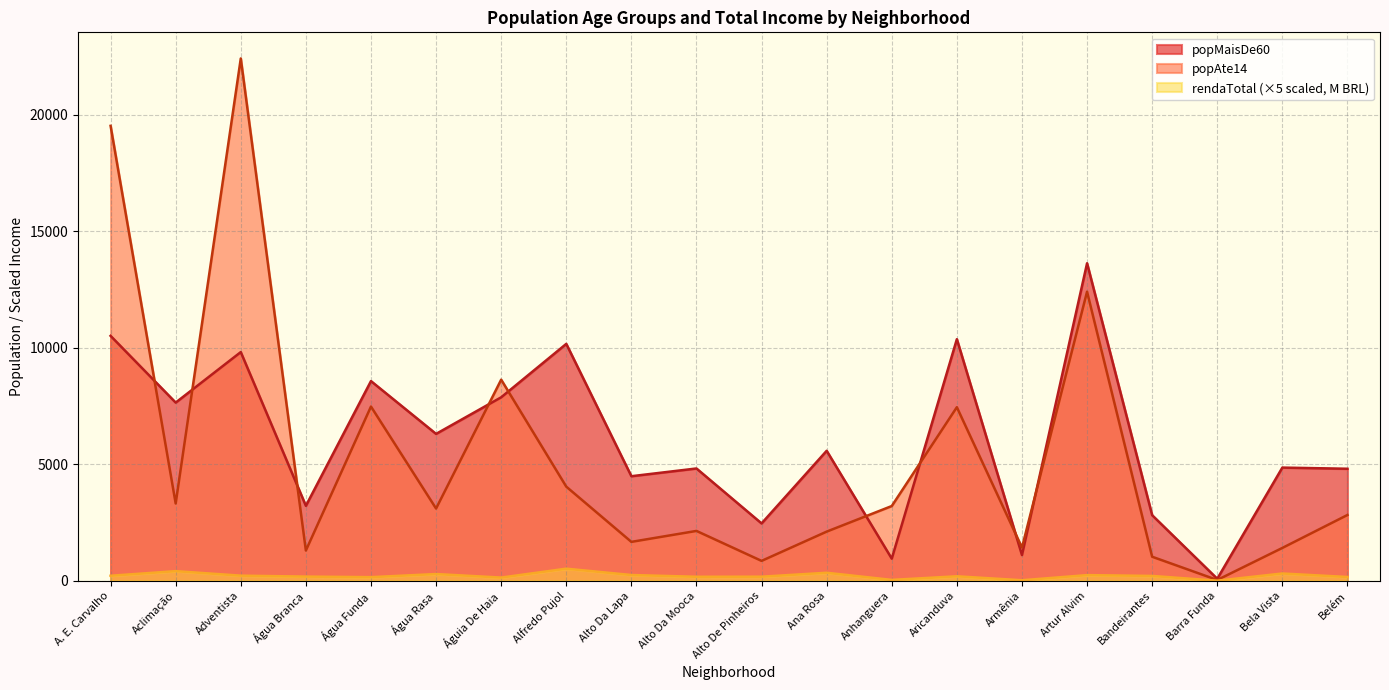

Between Água Rasa and Águia De Haia, which series saw the biggest shift?

popAte14